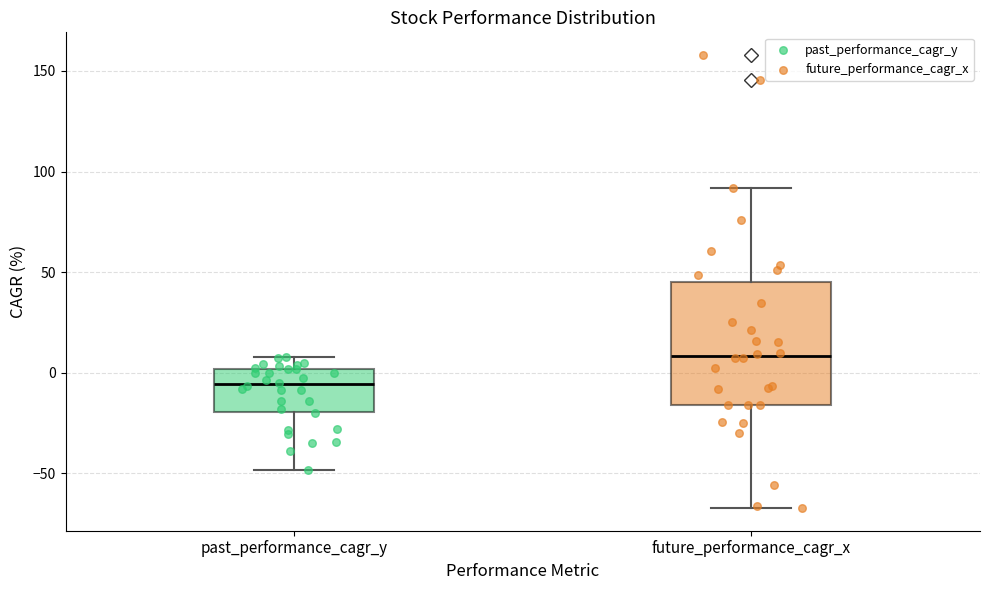

Reading left to right, read every box against the y-axis: the position of its median line, the range the box covers, and the ends of its whiskers. The values are not printed on the chart, so give them approximately, as read against the axis.

past_performance_cagr_y: median -5, box -20 to 0, whiskers -50 to 10
future_performance_cagr_x: median 10, box -15 to 45, whiskers -65 to 90